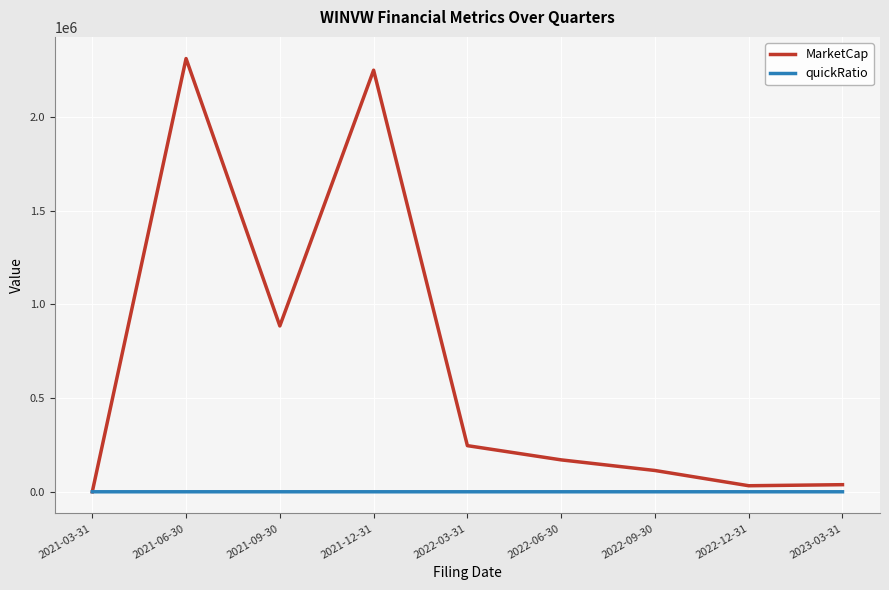

At which label is MarketCap closest to 1155750?

2021-09-30